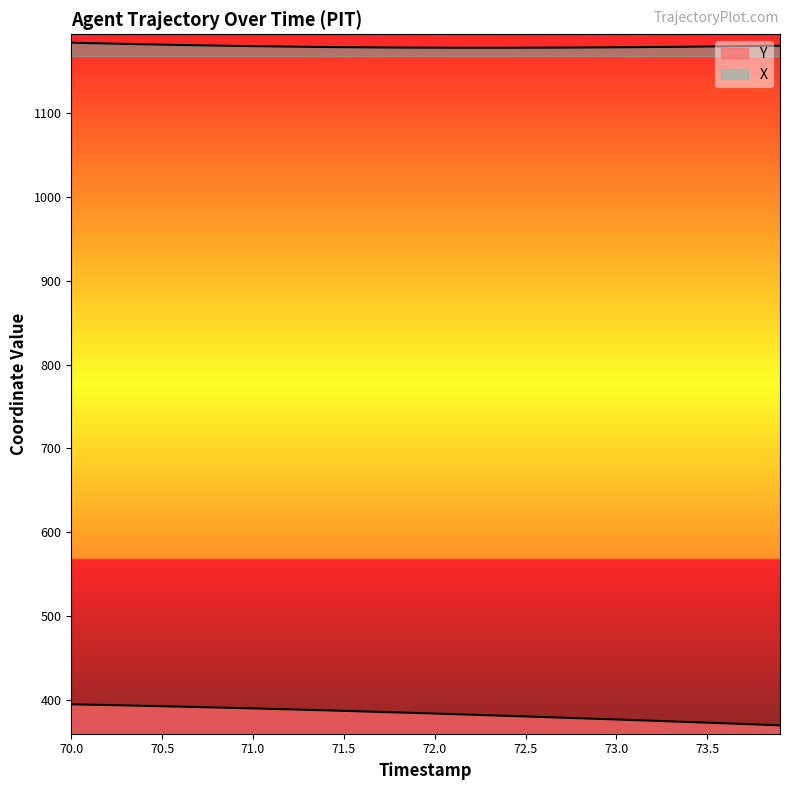

What is the highest value of the Y series?

395.0